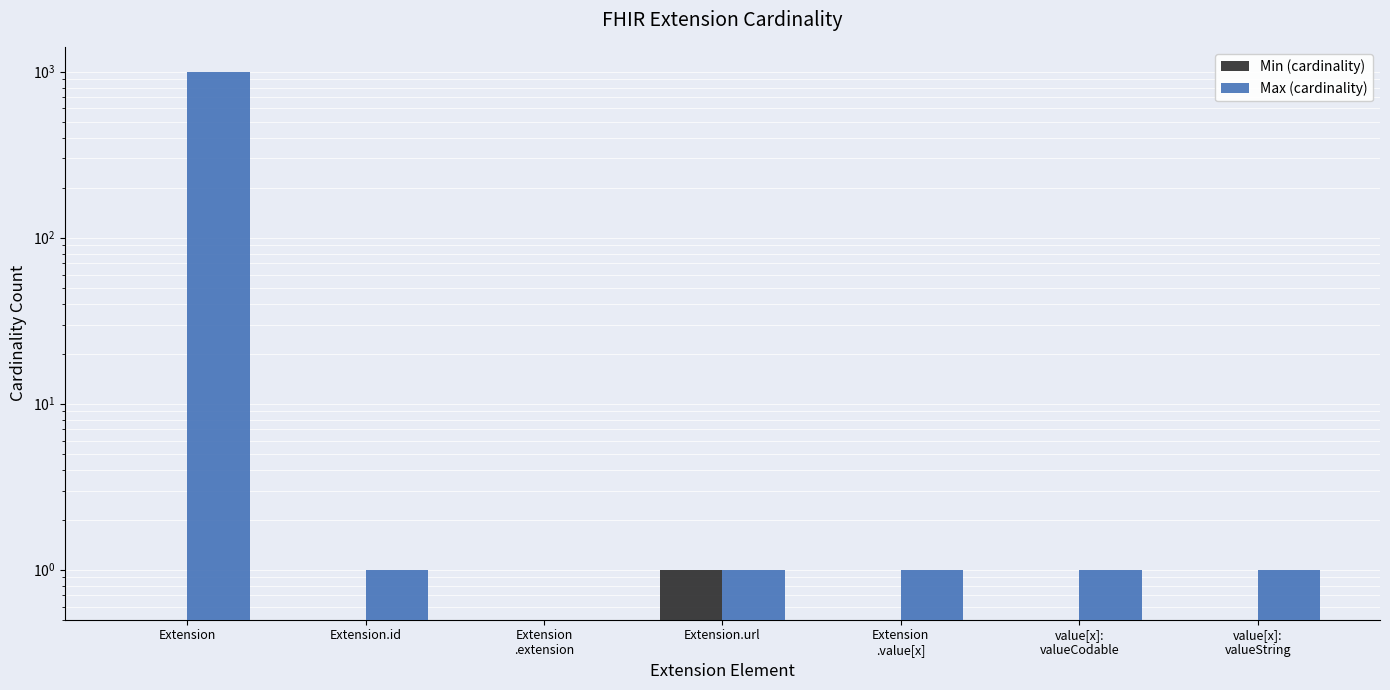

How many Min (cardinality) values are between 0 and 1?

7